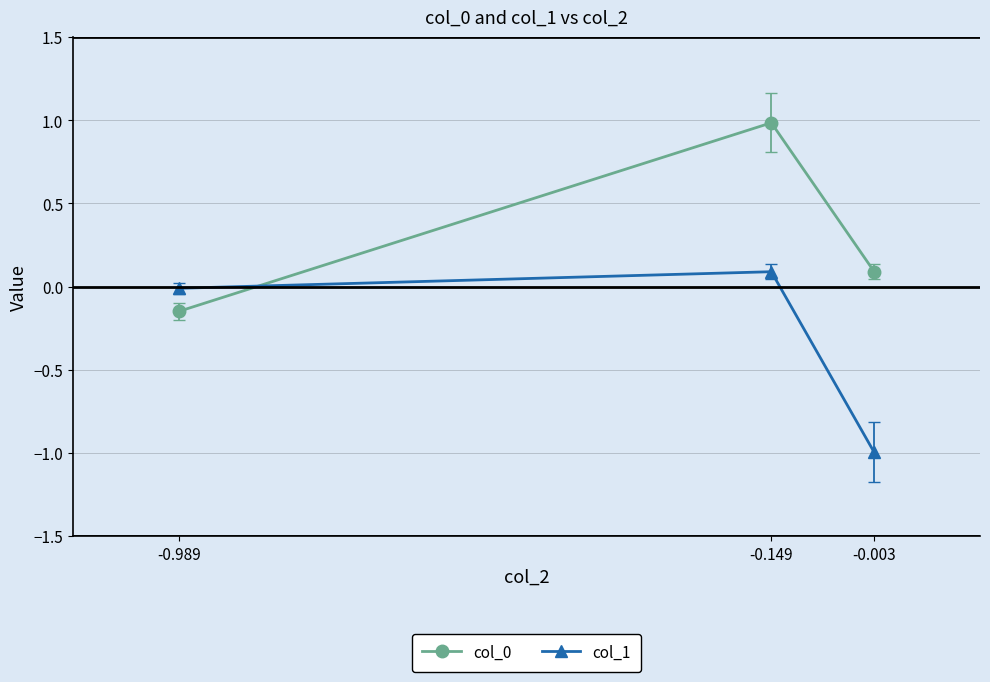

At which category is the sum across all series the highest?

-0.149